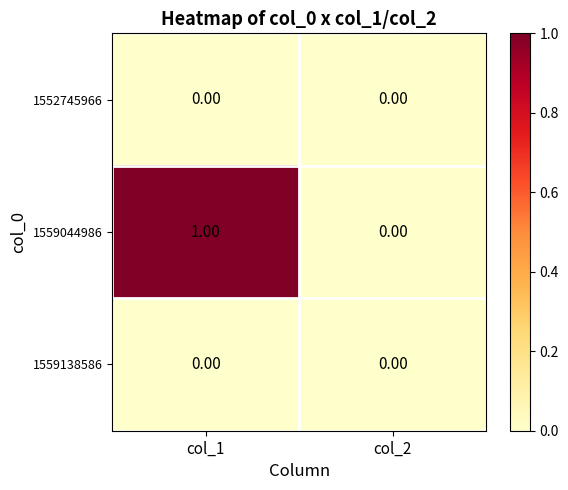

At which category is the sum across all series the highest?

col_1